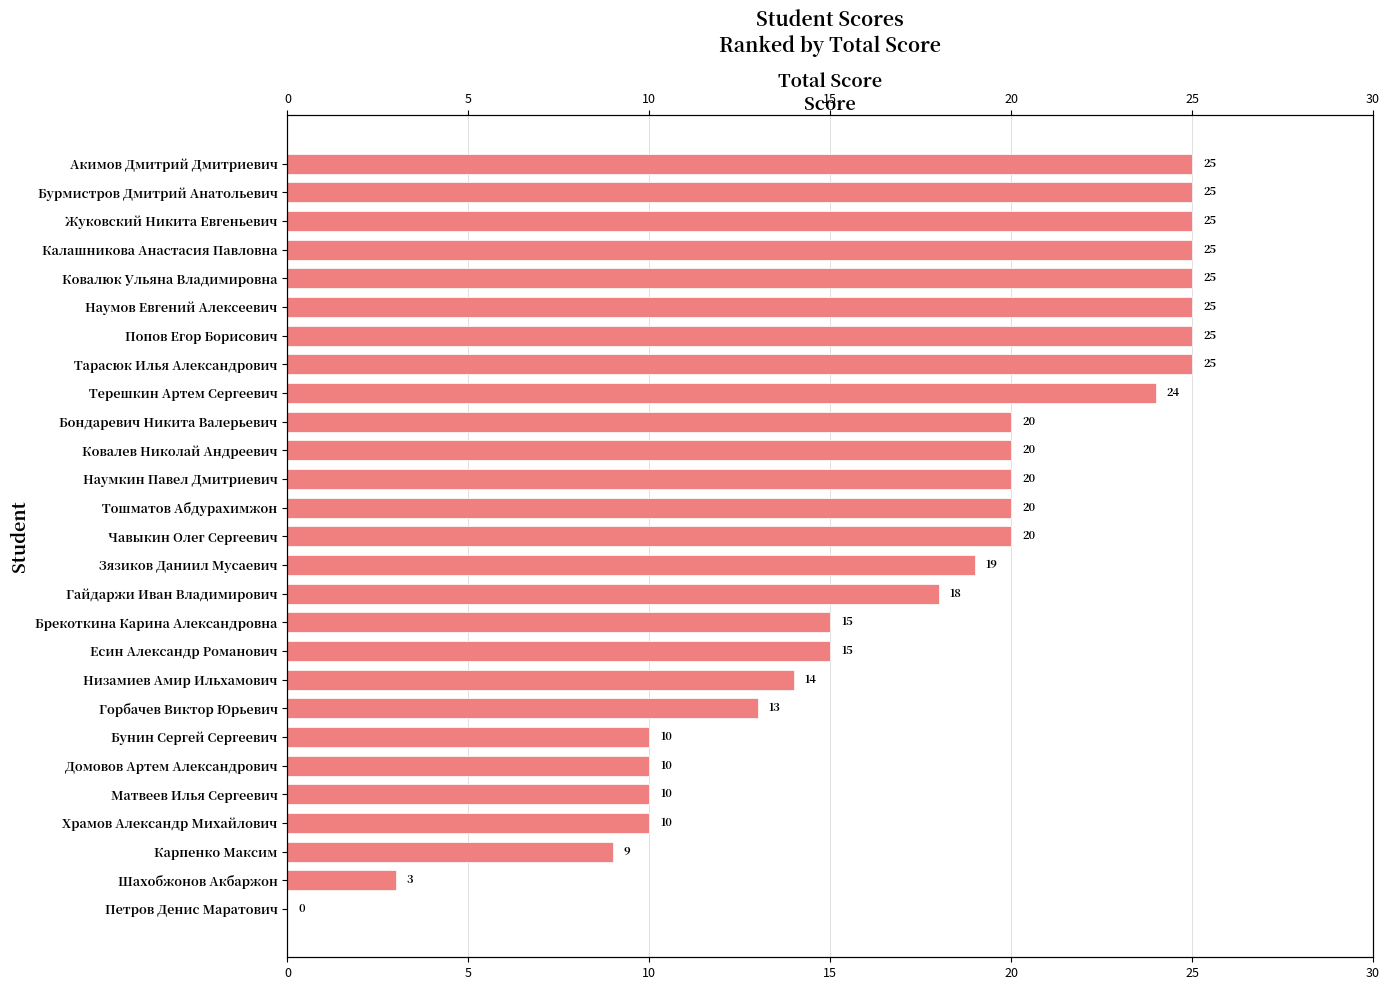

Reading left to right, transcribe all the data shown in this chart.

25	25	25	25	25	25	25	25	24	20	20	20	20	20	19	18	15	15	14	13	10	10	10	10	9	3	0